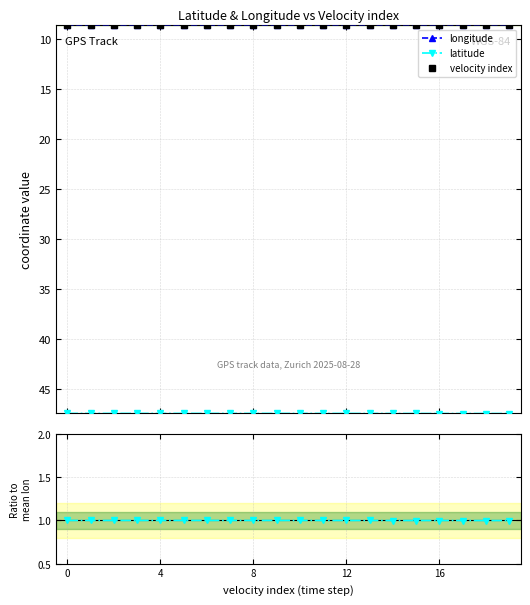

True or false: latitude and longitude cross at least once.

False